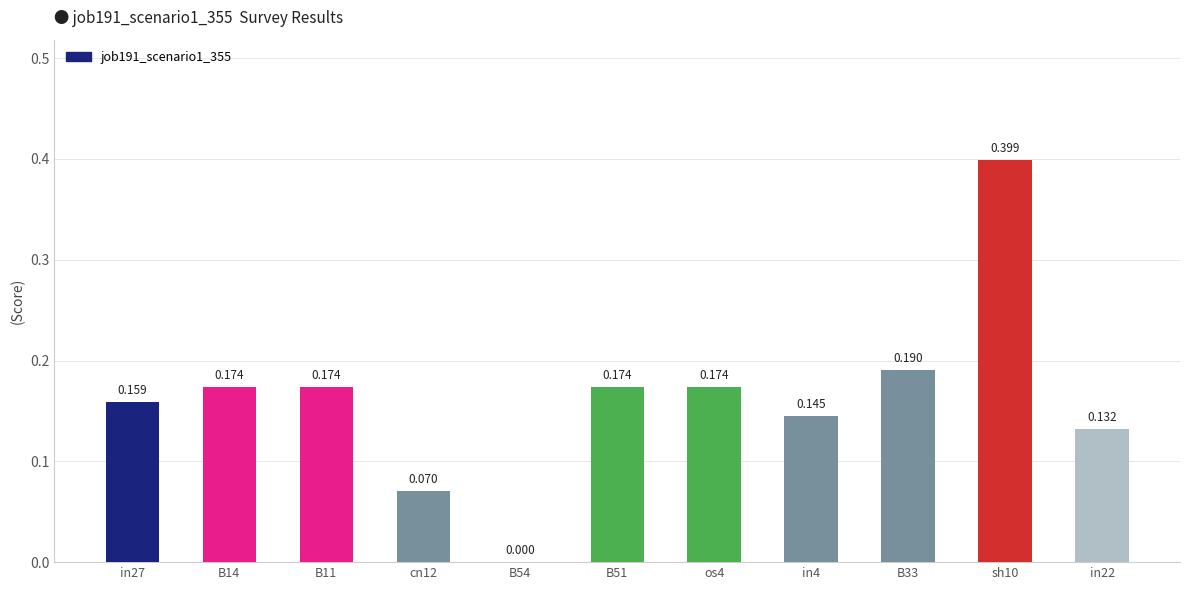

Between B51 and cn12, which is larger?

B51